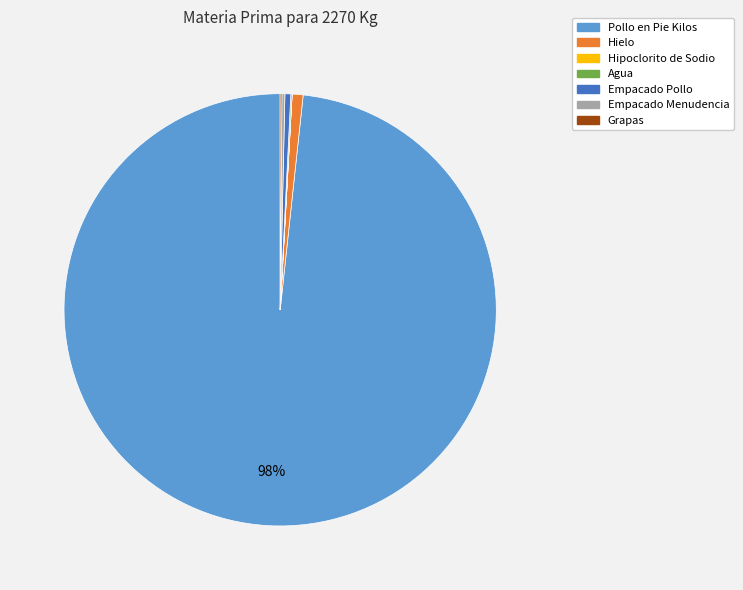

The Hielo slice represents 1% of the pie. True or false?

True